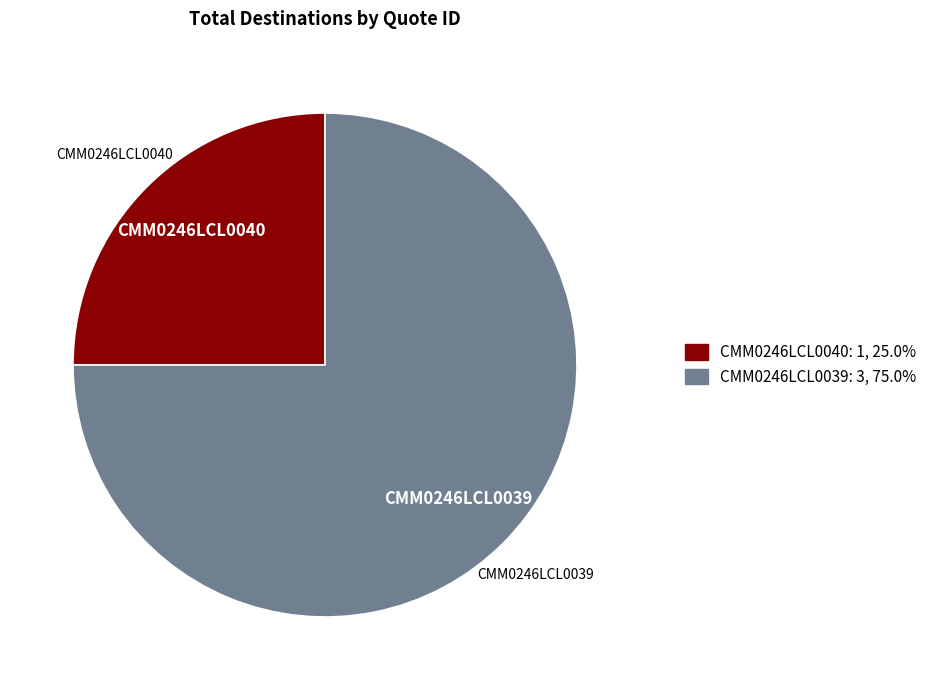

Is there any slice that represents more than half of the pie?

Yes